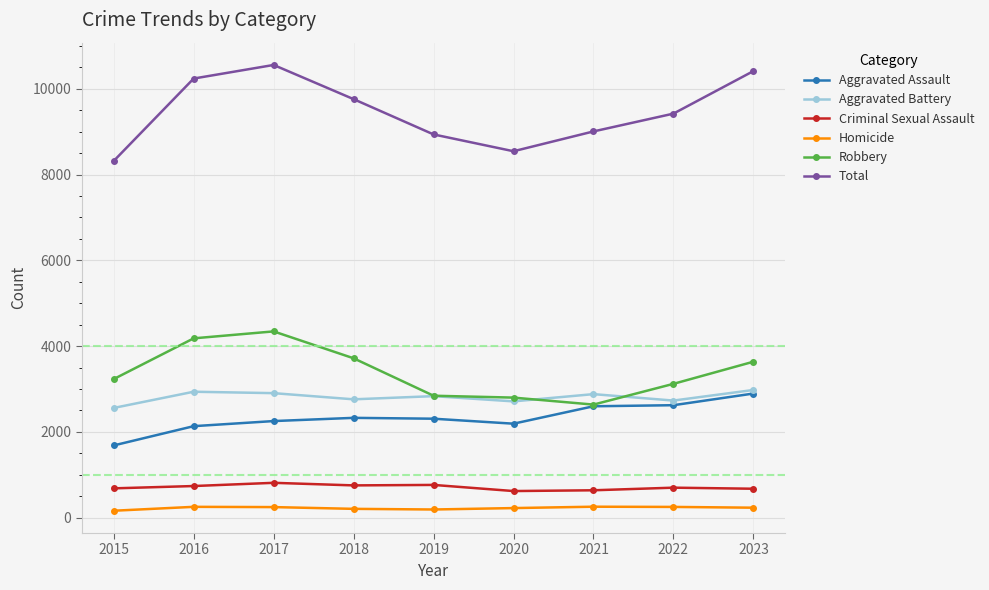

What is the value of the Aggravated Battery point at the 8th from the left?

2730